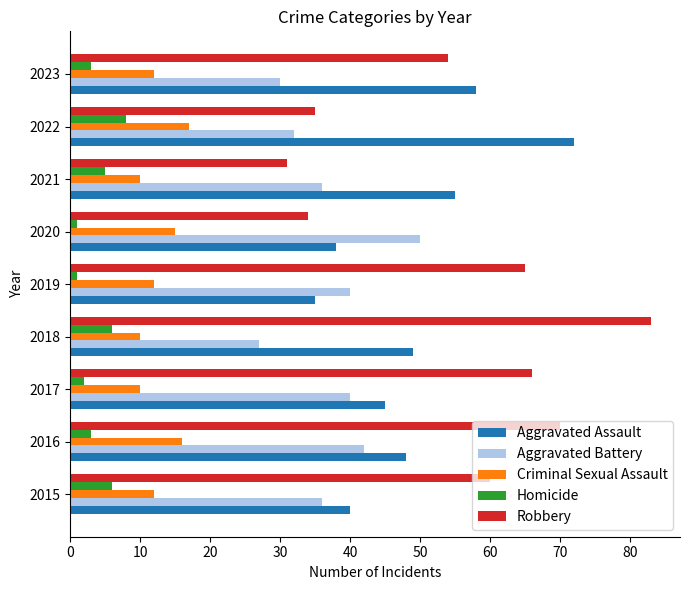

List the labels in order of Robbery value, smallest first.

2021, 2020, 2022, 2023, 2015, 2019, 2017, 2016, 2018